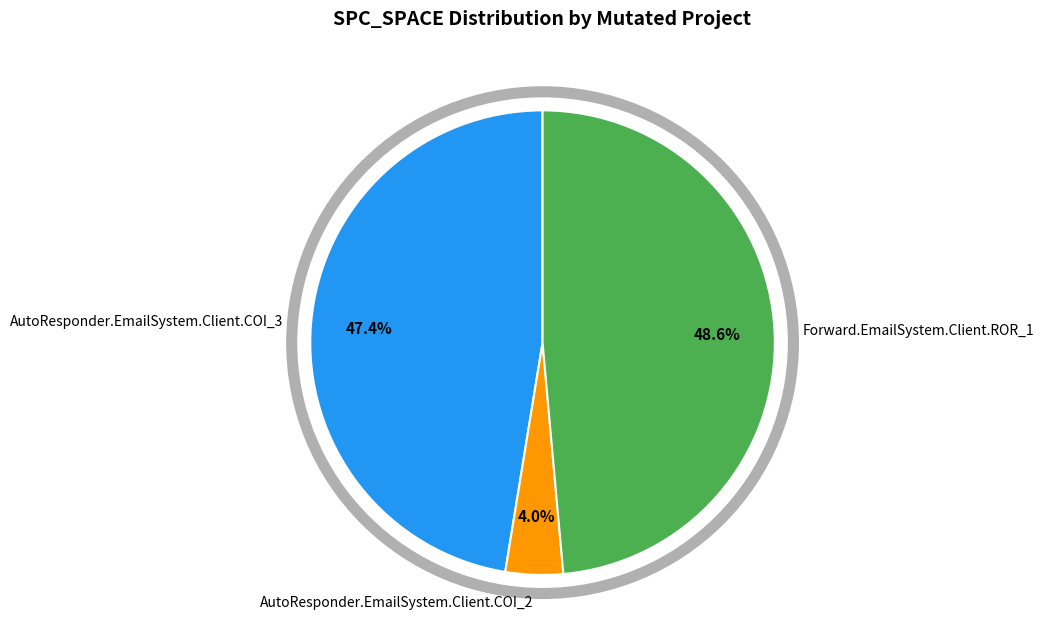

Is there a majority slice in this chart?

No